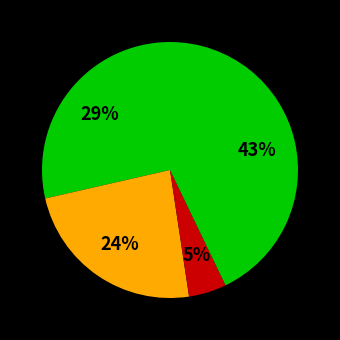

Count the number of slices in the pie.

4